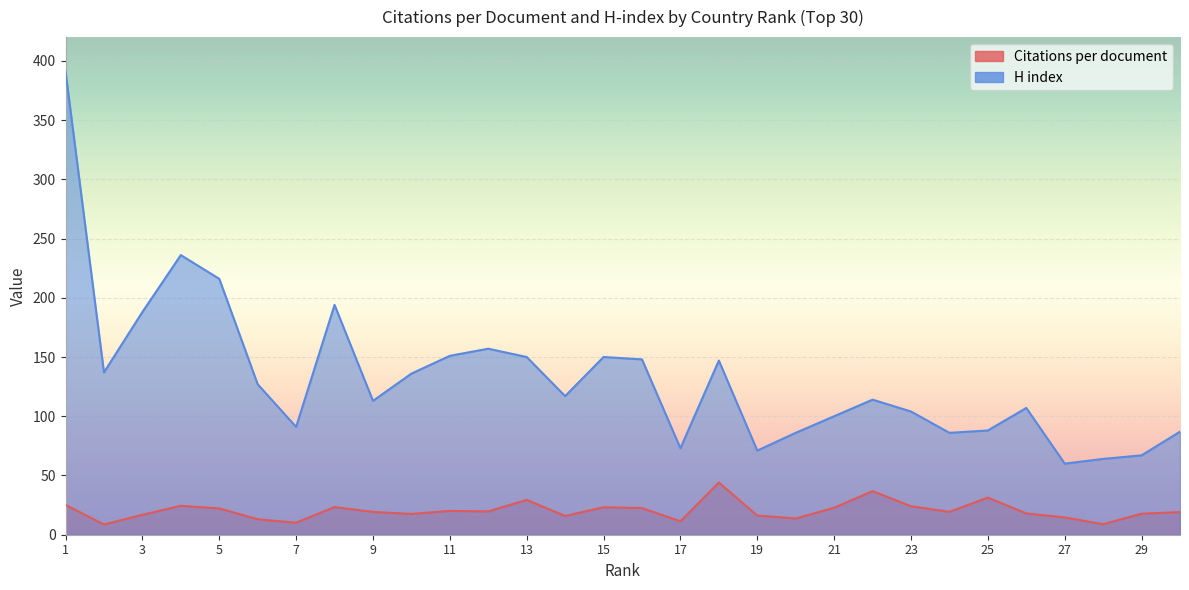

What is the sum of the H index values at 2 and 8?

331.0